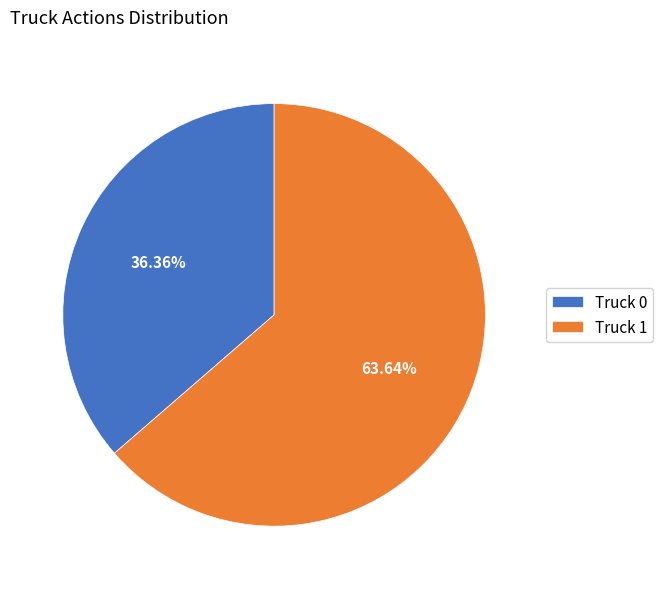

To the nearest percent, what is the difference between the Truck 1 and Truck 0 slice percentages?

27%